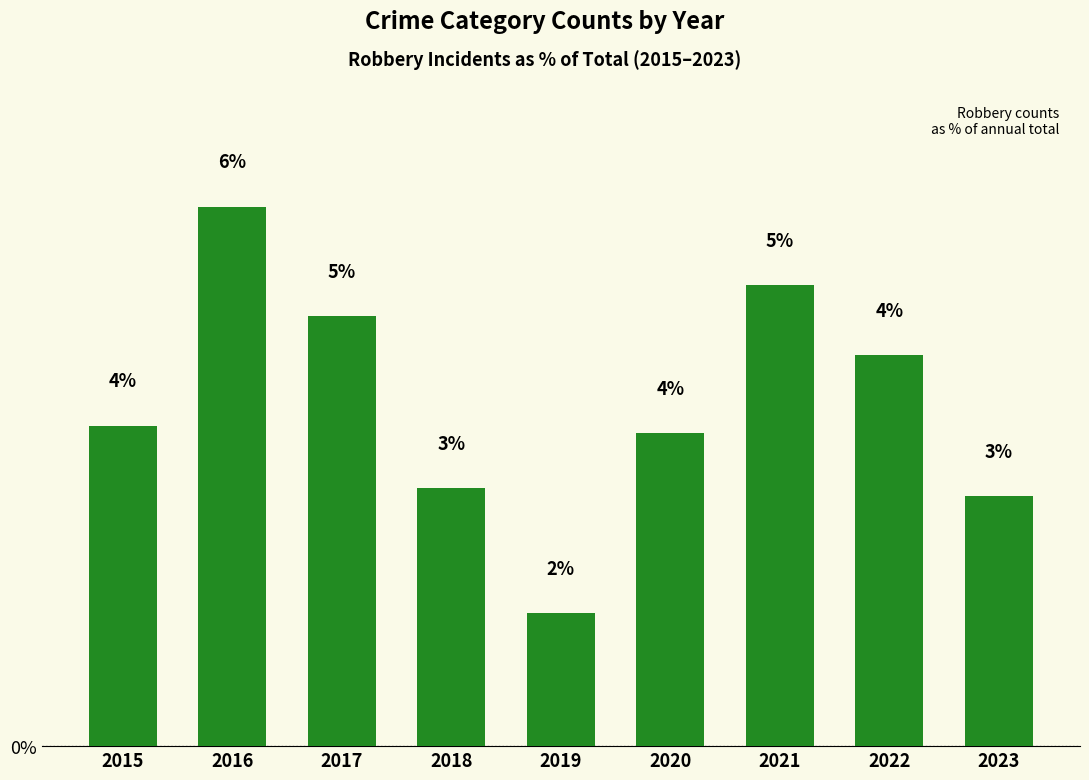

What is the average value?

3.9